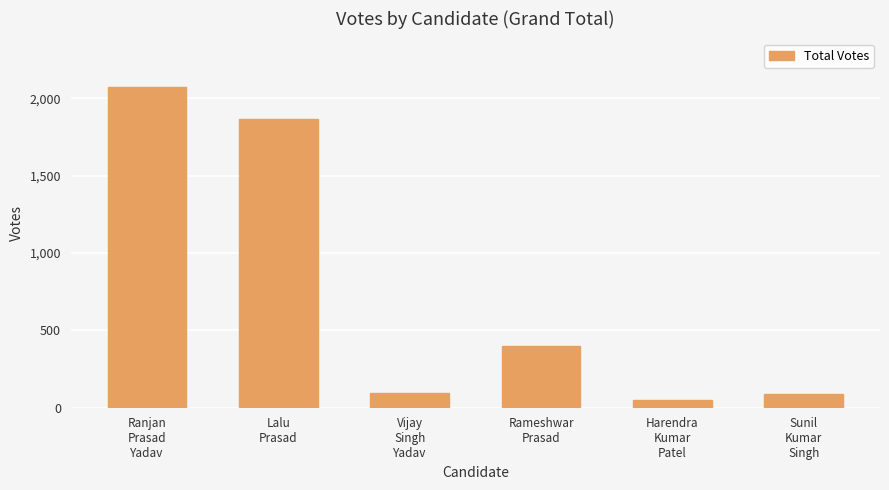

What is the sum of all values?

4573